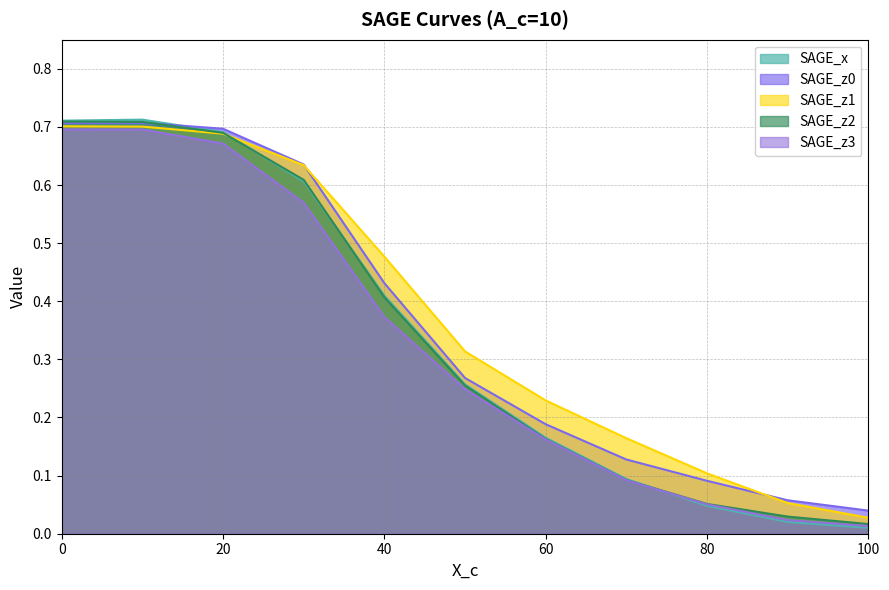

True or false: SAGE_z3 and SAGE_x cross at least once.

True